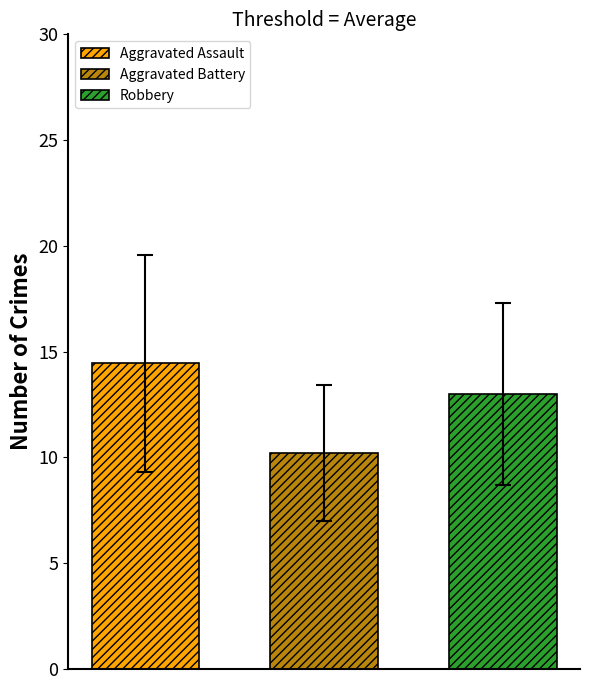

Rank the series by their average value, from highest to lowest.

Aggravated Assault, Robbery, Aggravated Battery